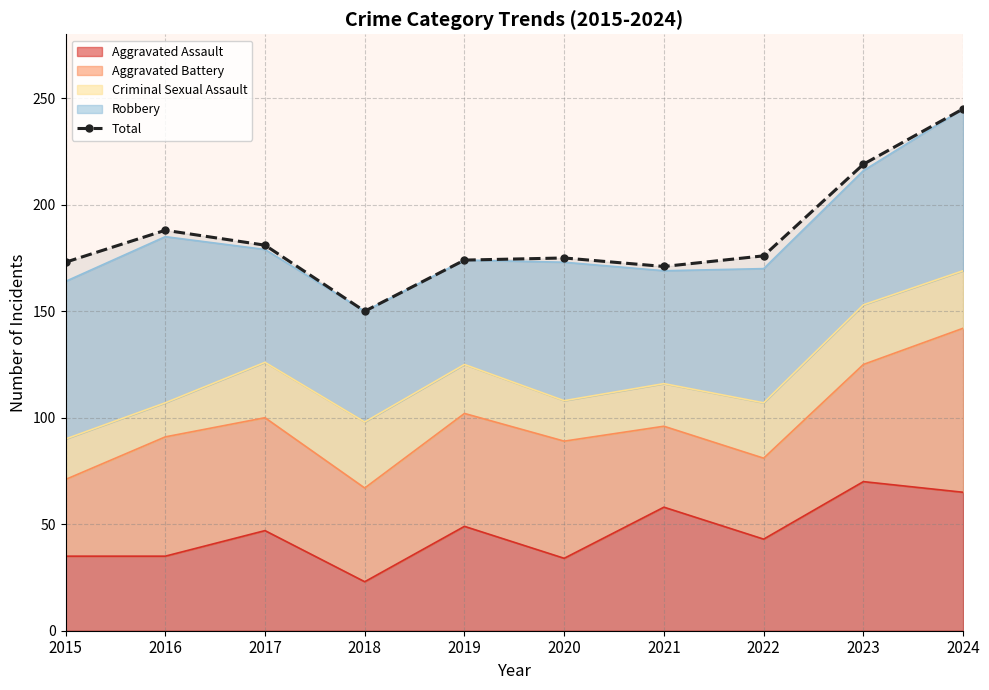

The value at 2023 is 219. True or false?

True